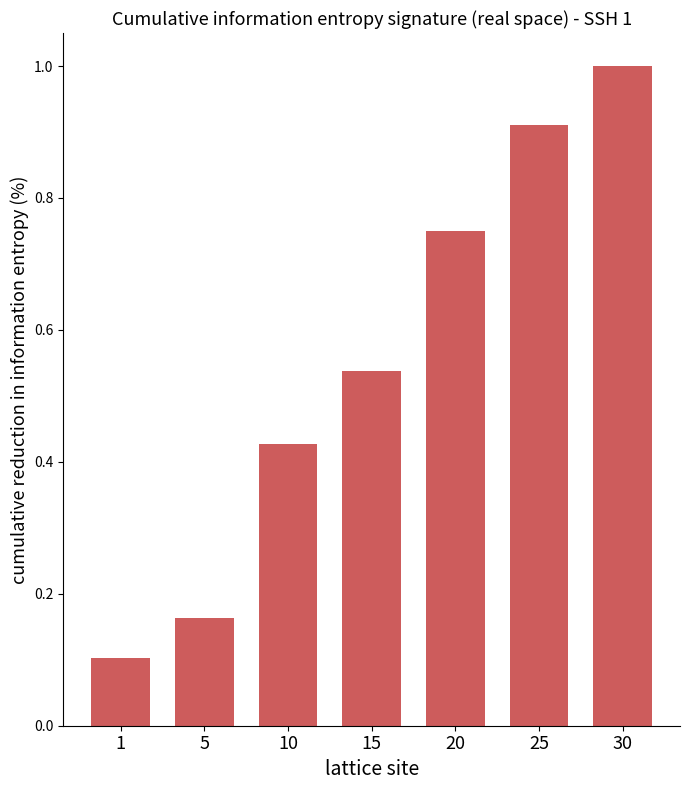

How many bars are there in total?

7